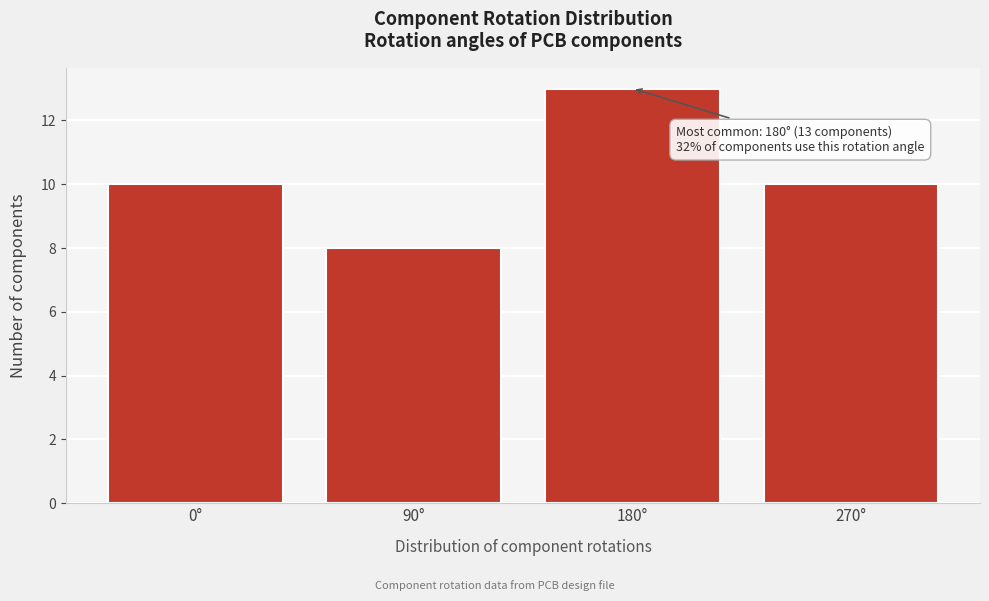

Reading right to left, extract all data points from this chart.

10	13	8	10